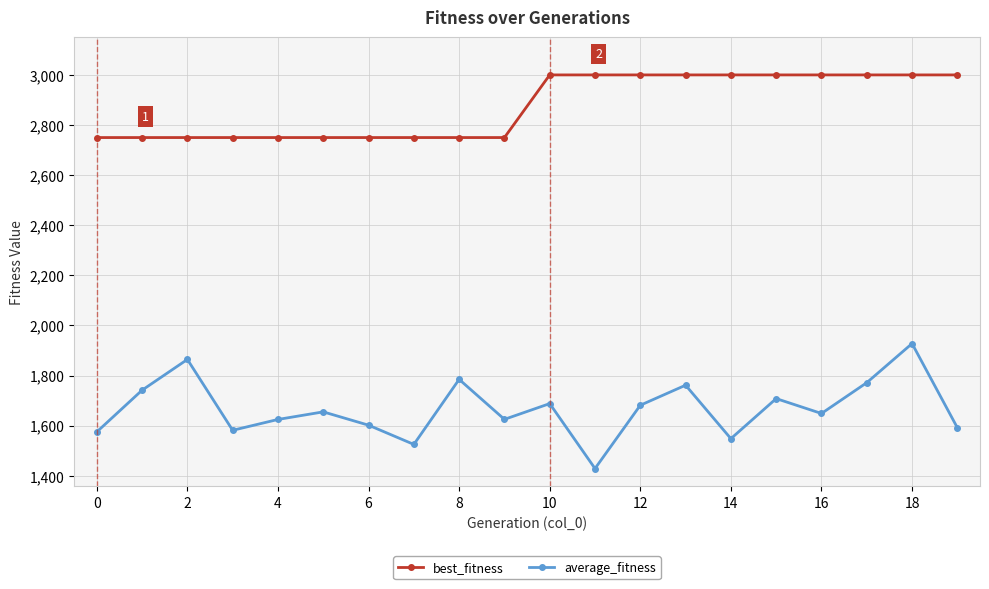

Which series has the largest total across all categories?

best_fitness